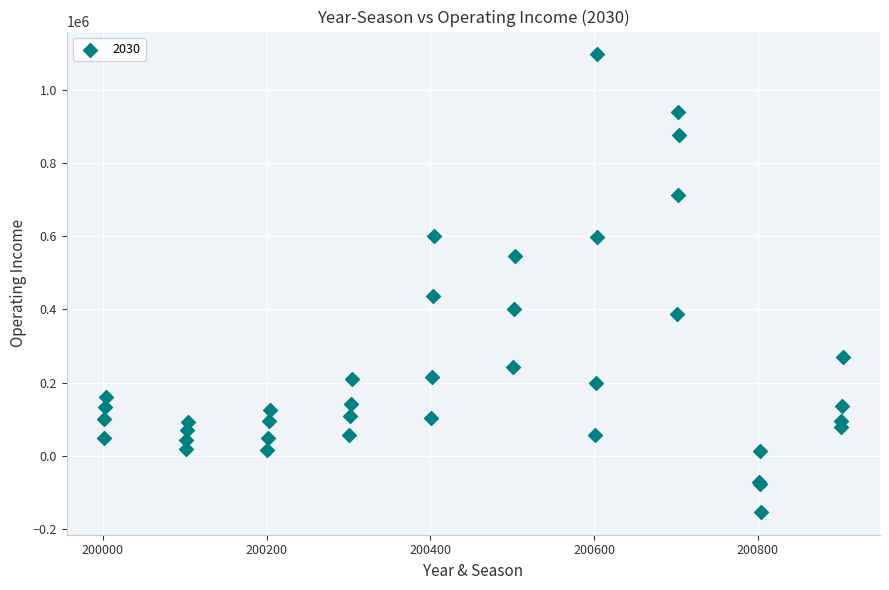

What Y value in the scatter plot is closest to 471695?

436723